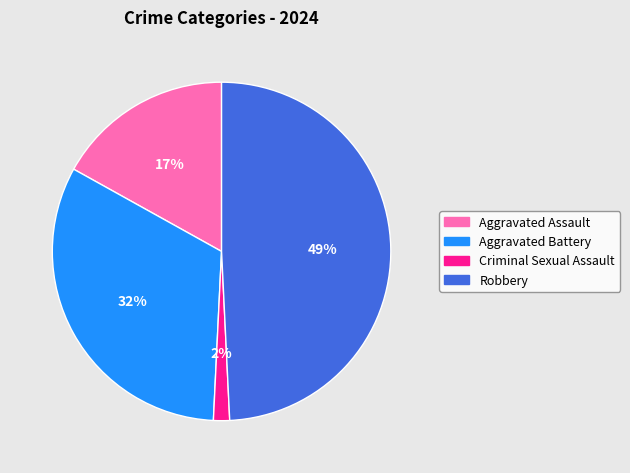

Combined, do Aggravated Battery and Robbery account for over 50%?

Yes